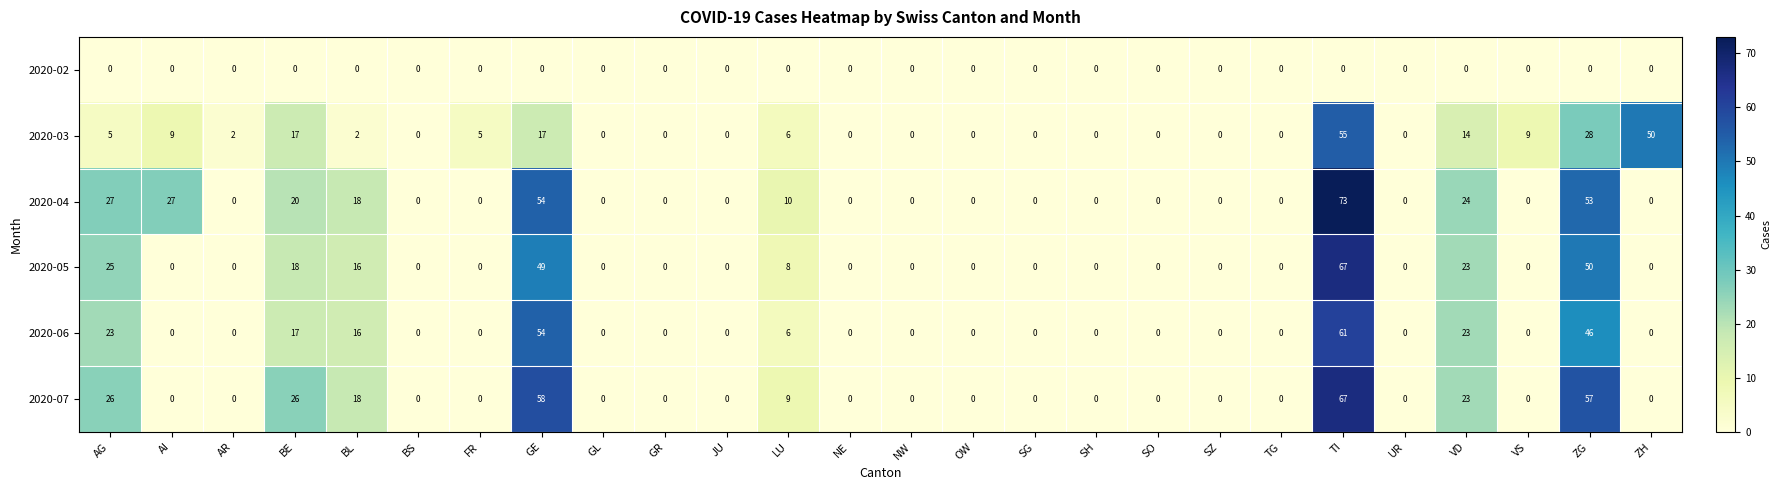

What is the approximate value of 2020-05 at ZG?

50